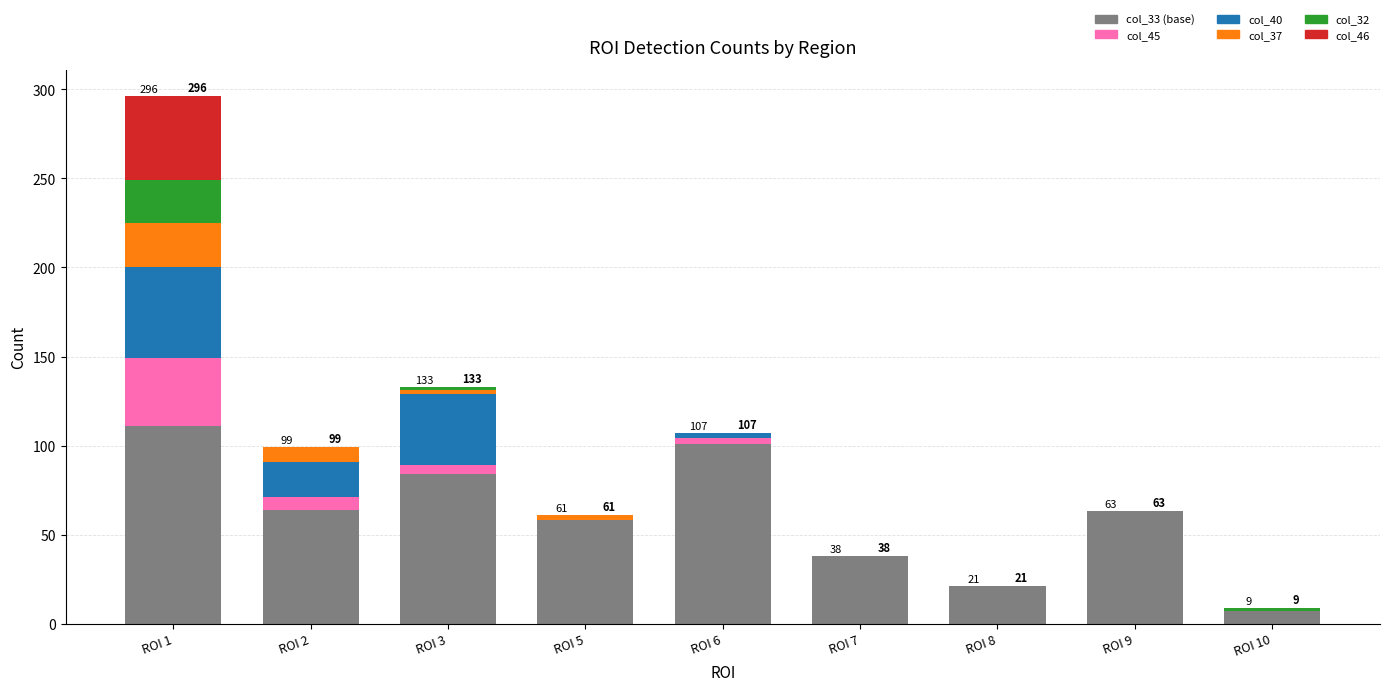

What is the highest value of the col_46 series?

47